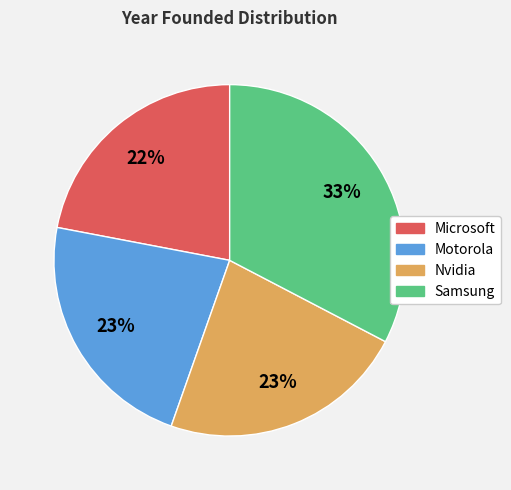

Is there any slice that represents more than half of the pie?

No